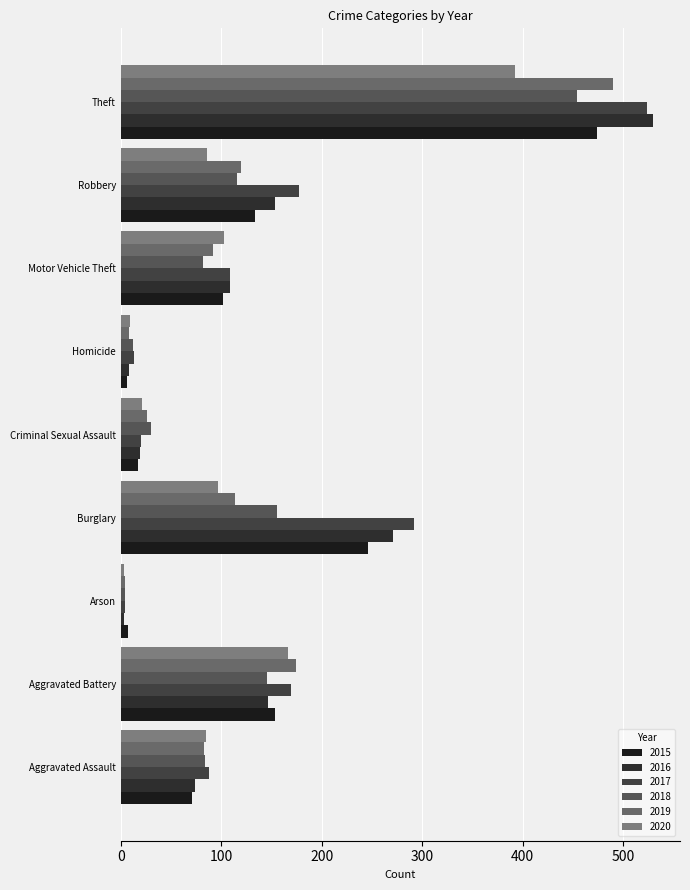

How many data points in 2017 are less than 109?

4